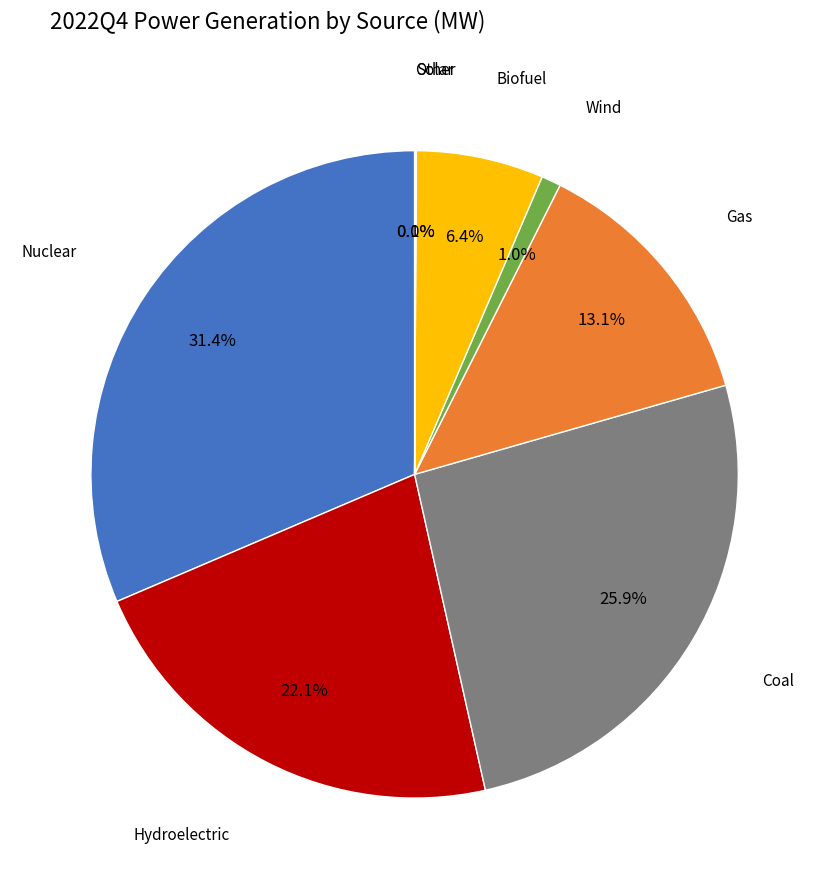

Is there a majority slice in this chart?

No